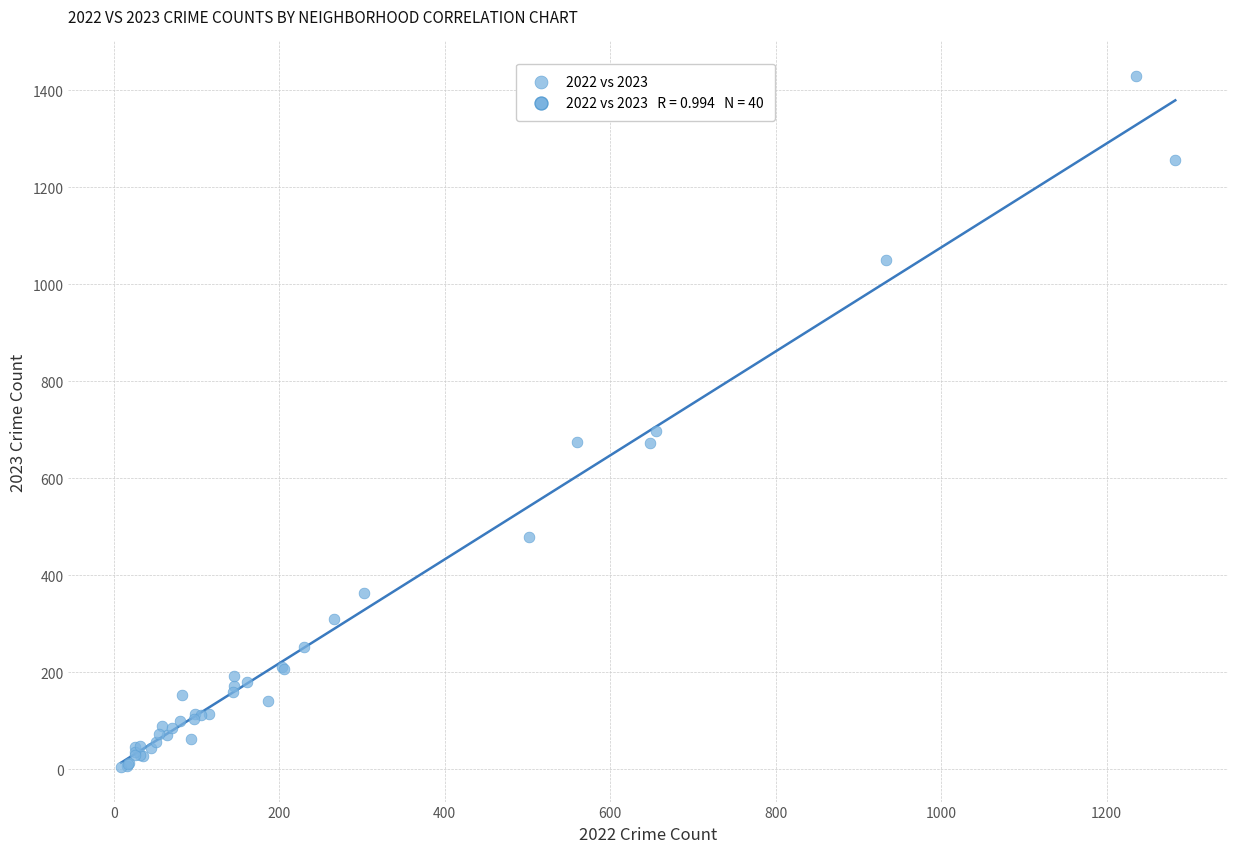

What Y value in the scatter plot is closest to 717?

697